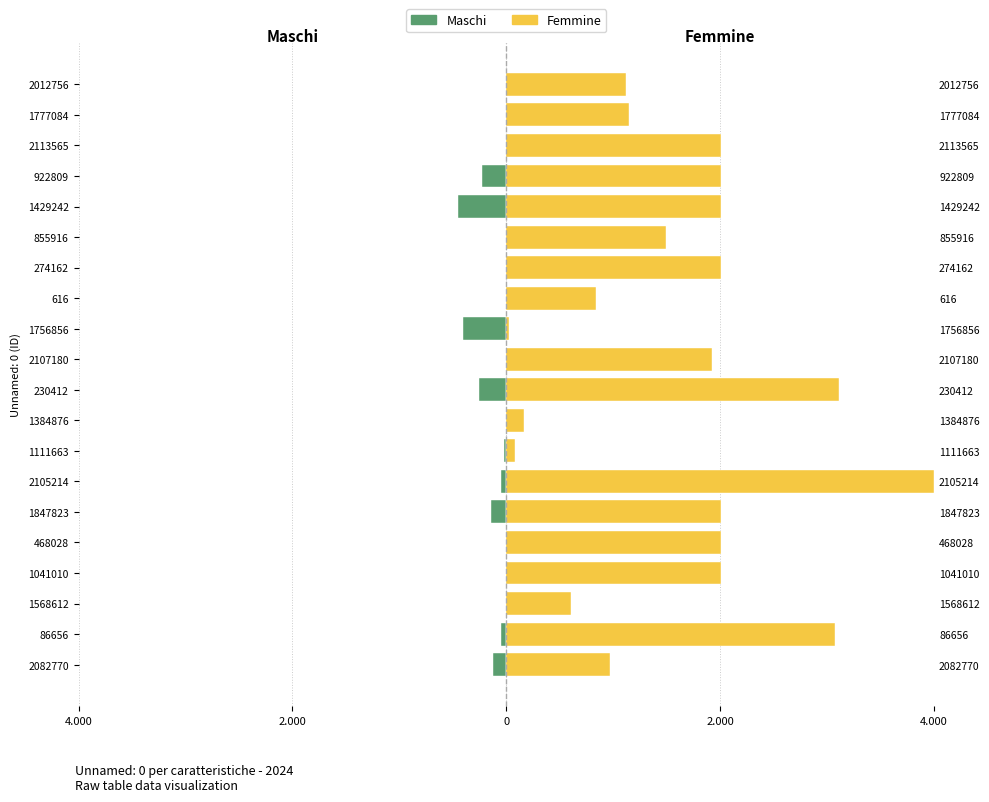

What is the value of the Femmine bar at the 16th from the left?

2006.1